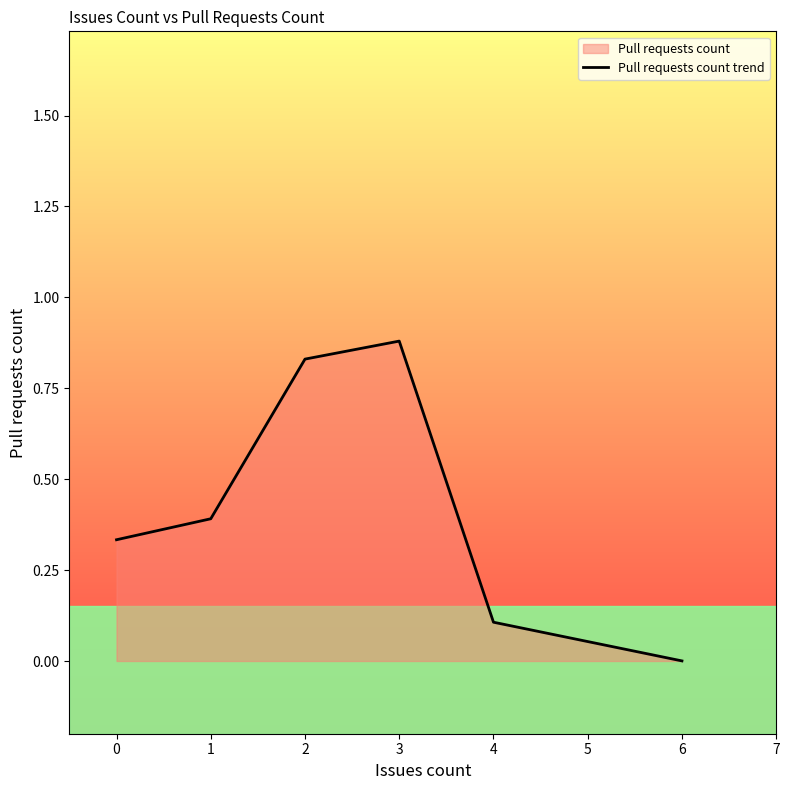

At which category does the chart reach its minimum across all series?

6